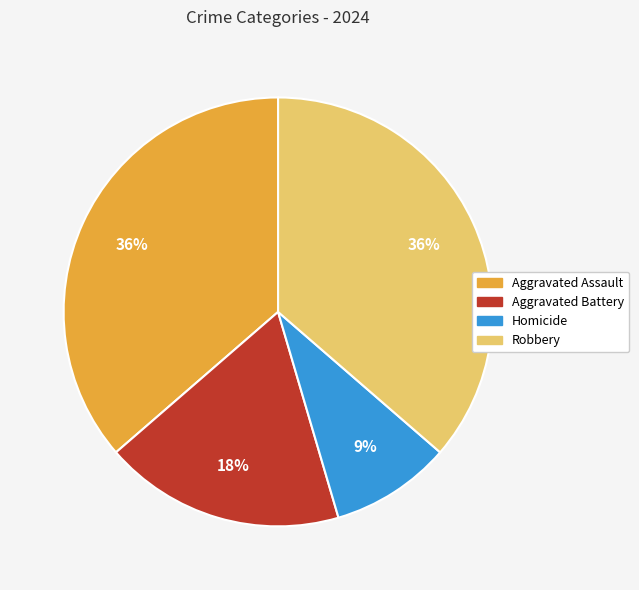

True or false: Aggravated Battery accounts for 24% of the total.

False